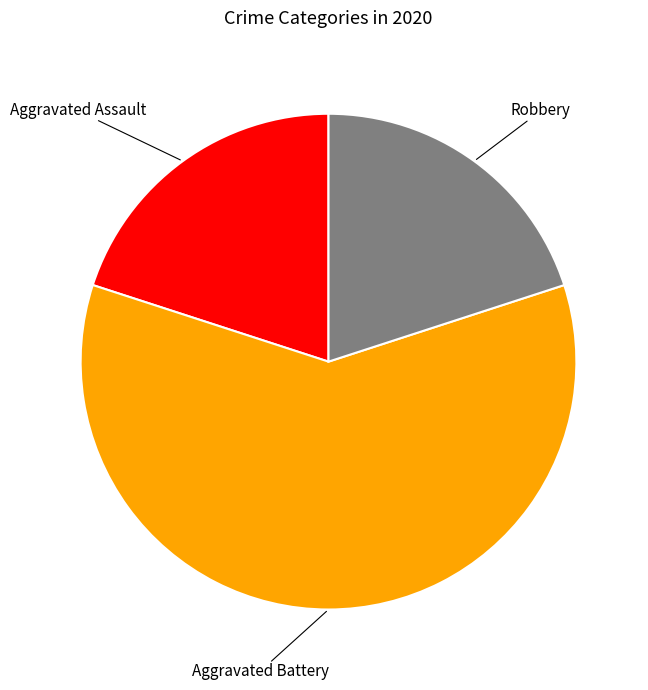

What is the majority slice?

Aggravated Battery